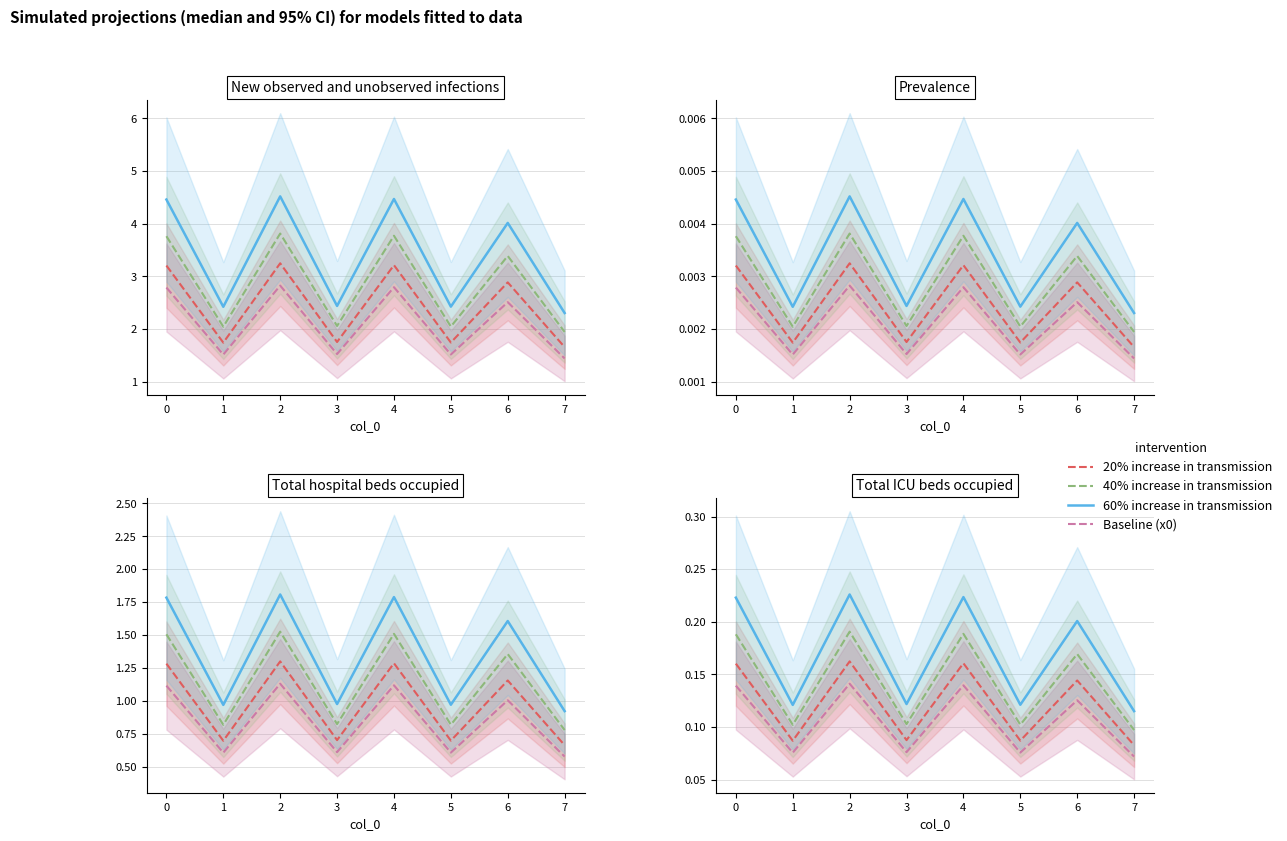

How many interior local peaks does the 40% increase series have?

3